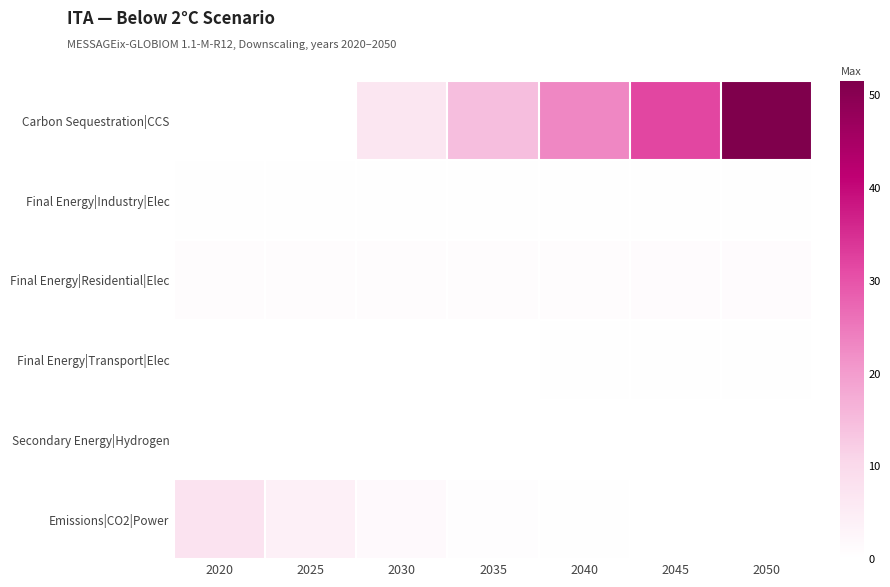

Between 2040 and 2045, which series saw the biggest shift?

Carbon Sequestration|CCS